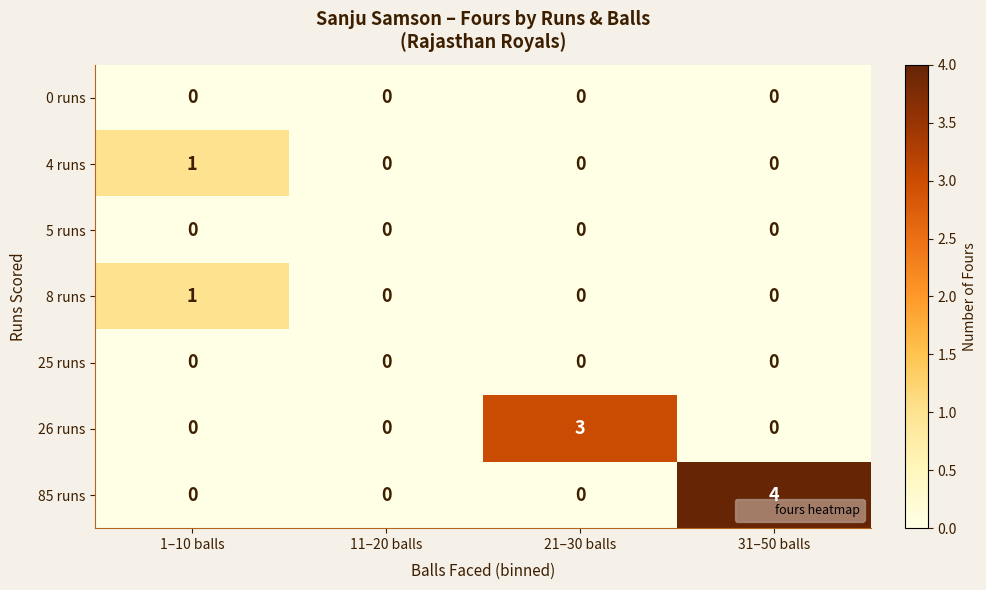

The 8 runs series shows 0 at 31–50 balls. True or false?

True